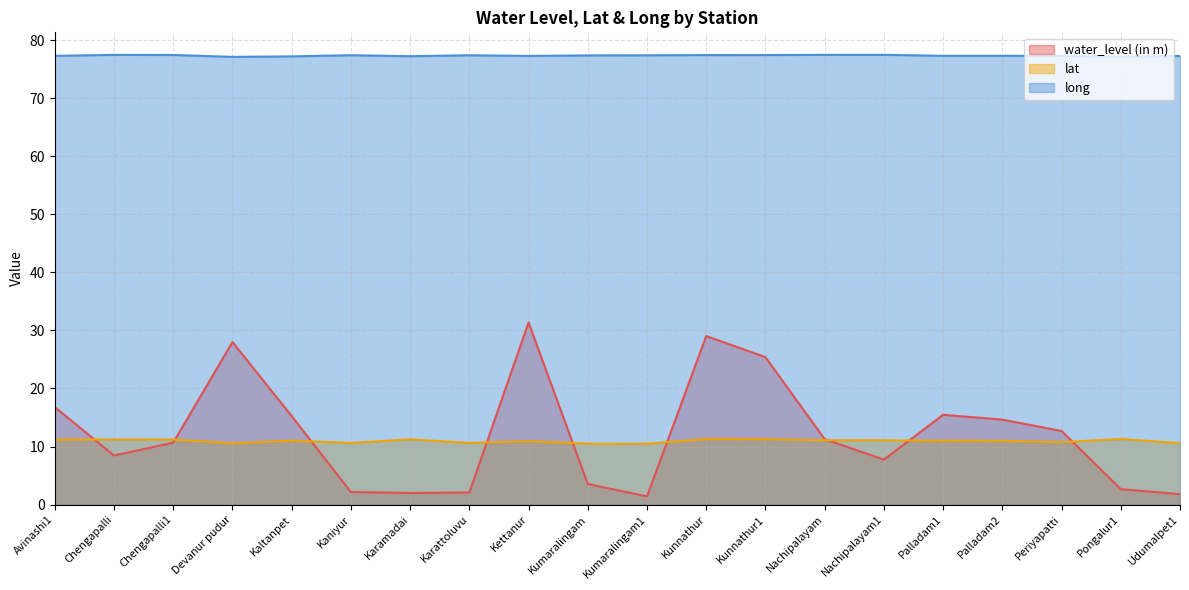

True or false: lat and long cross at least once.

False